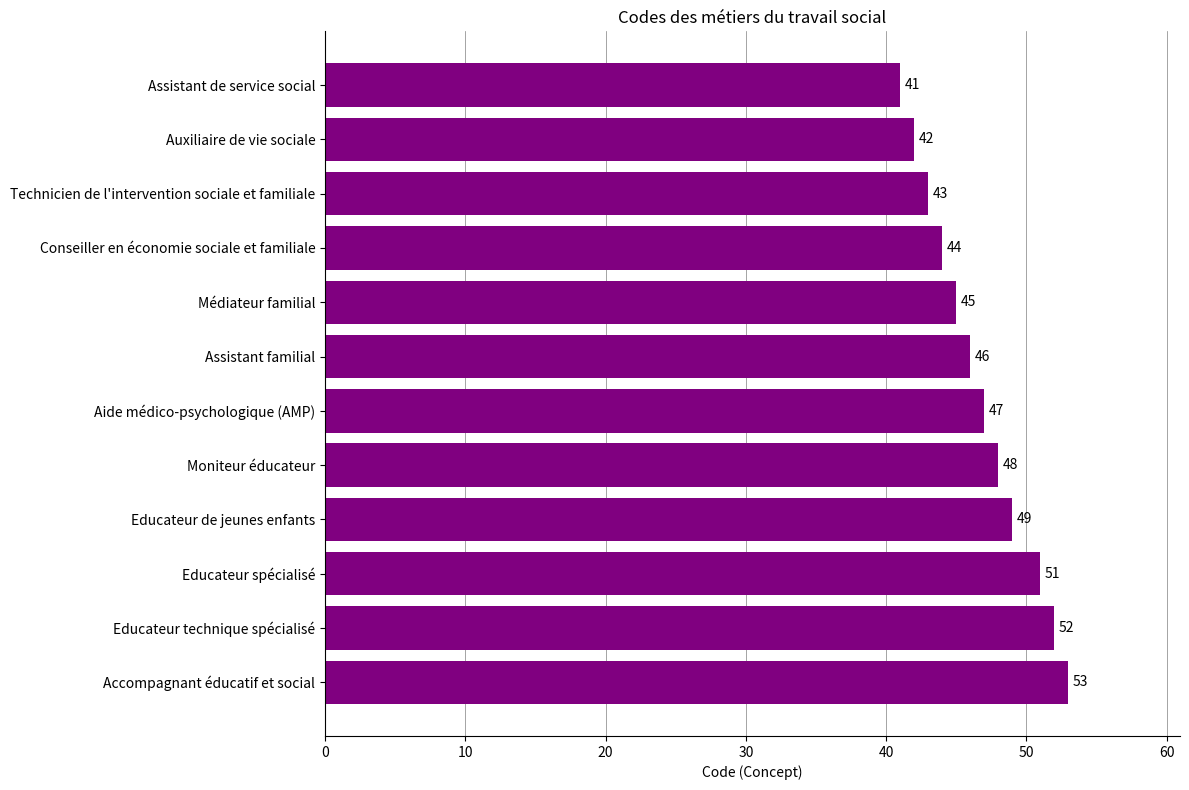

Does the chart contain any negative values?

No